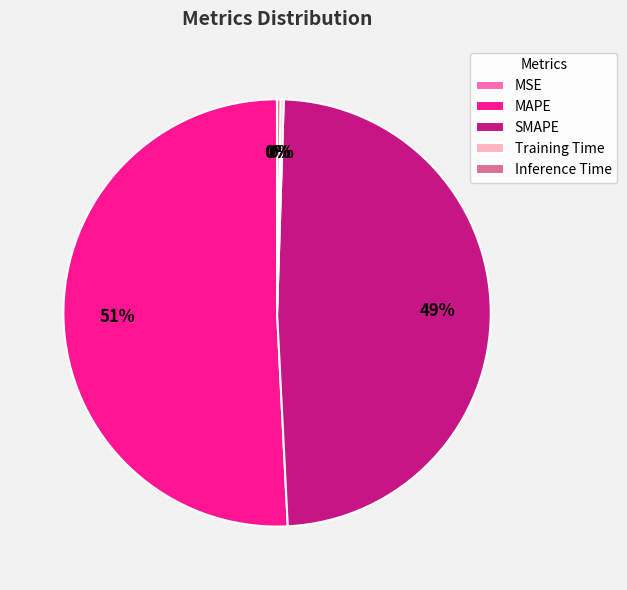

What is the largest slice in the pie chart?

MAPE